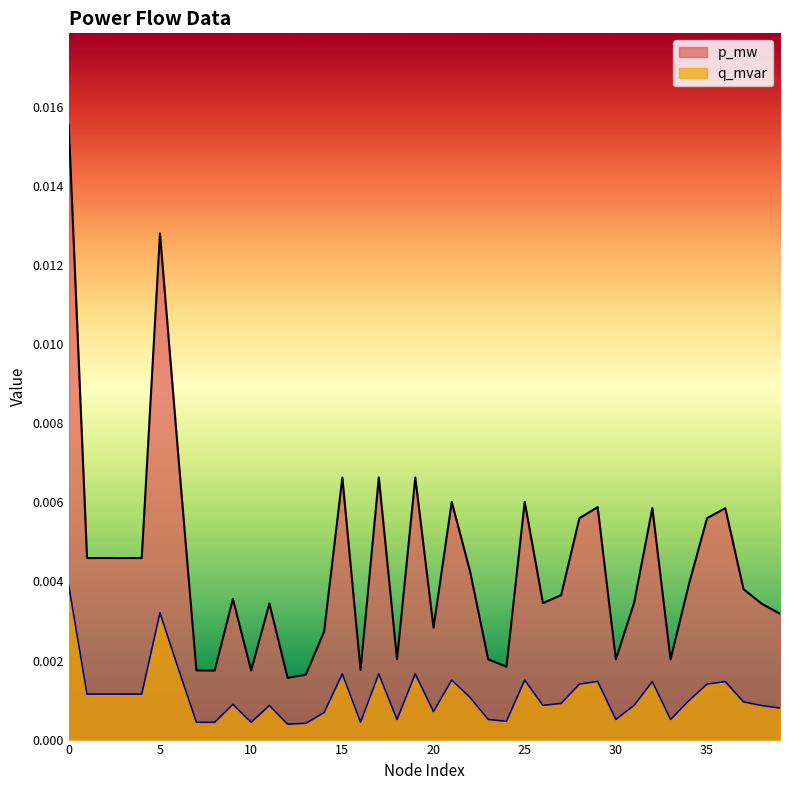

How many lines are shown in the chart?

2